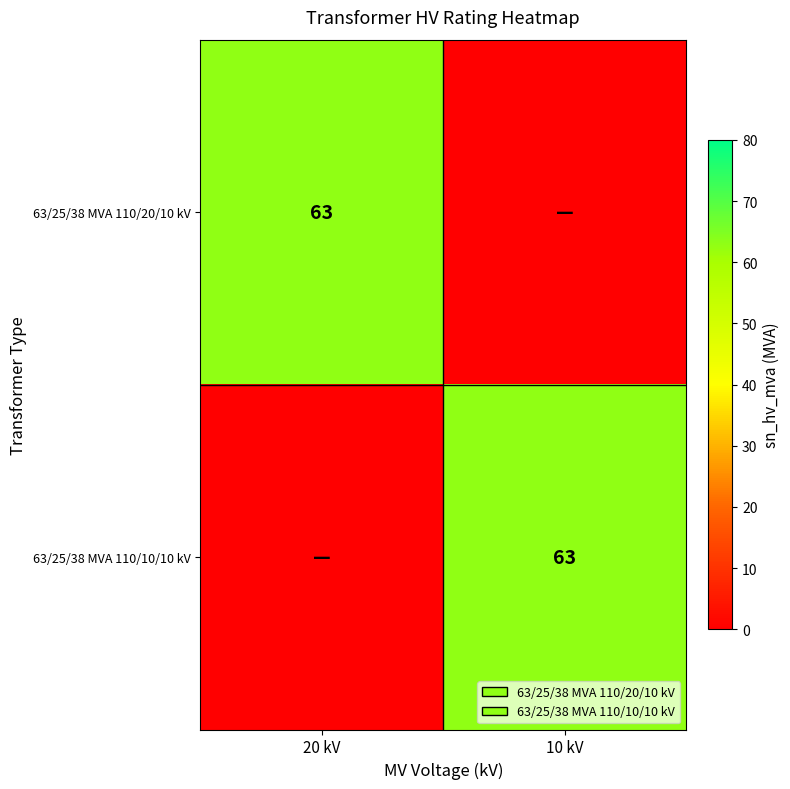

The 63/25/38 MVA 110/10/10 kV series shows 63 at 10 kV. True or false?

True